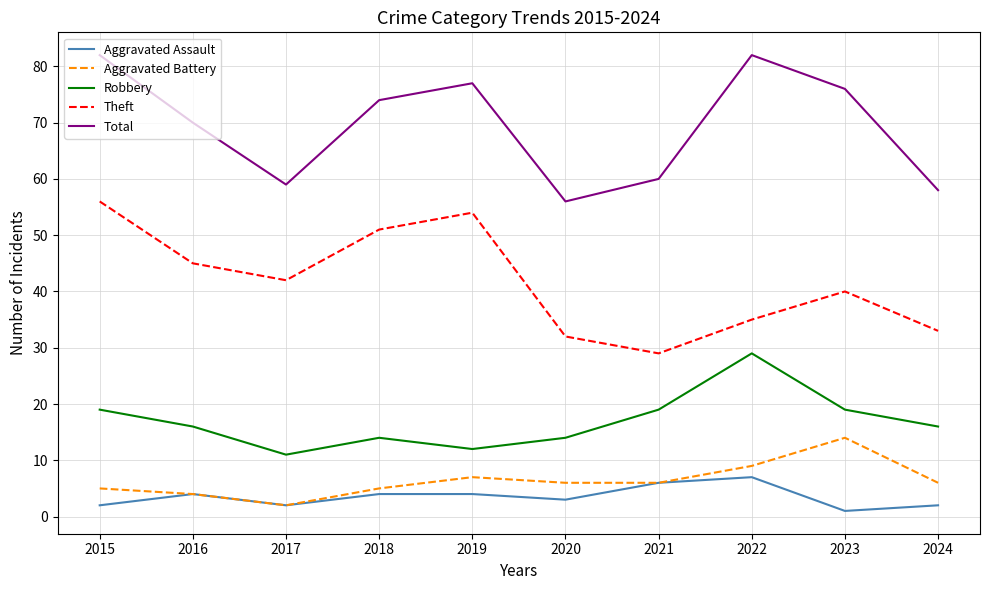

How many Robbery values are between 14 and 19?

7